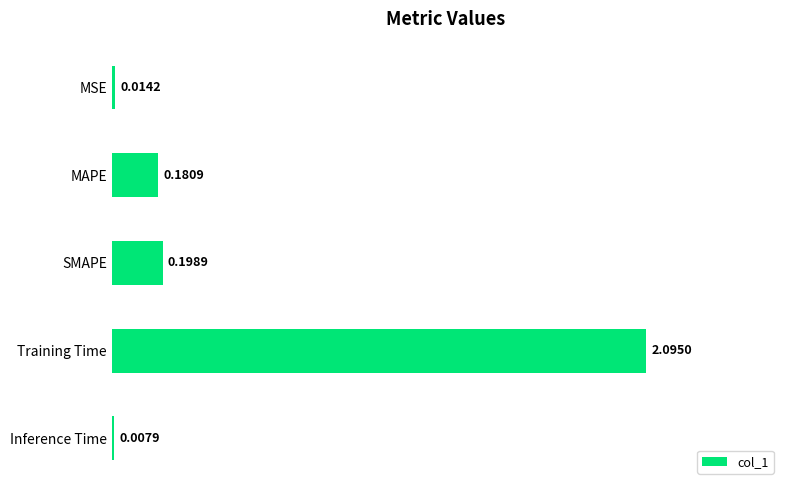

Are the bars horizontal?

Yes